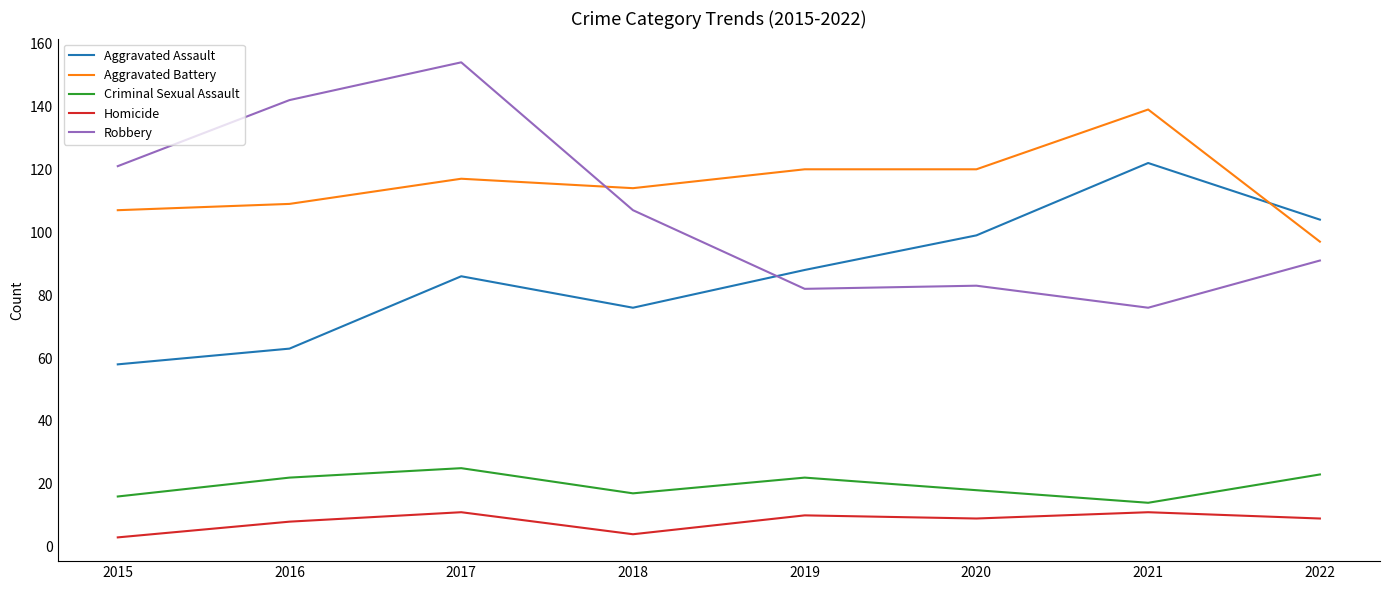

What is the sum of the Aggravated Battery values at 2016 and 2020?

229